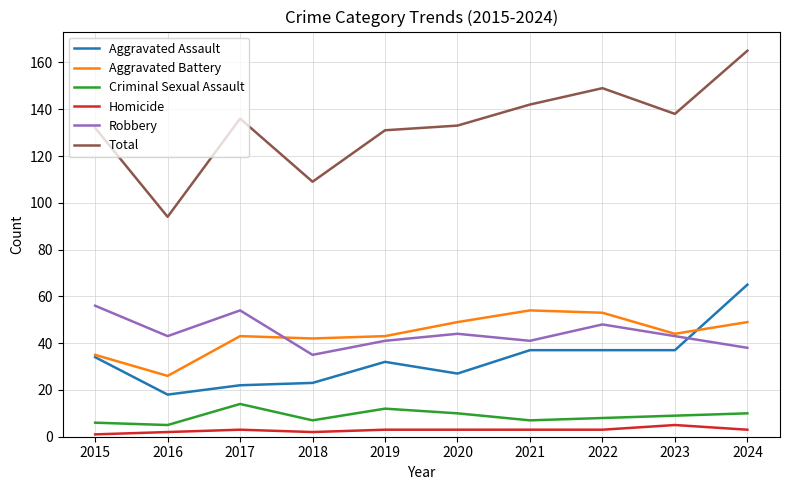

Where is the first local minimum for Aggravated Assault?

2016